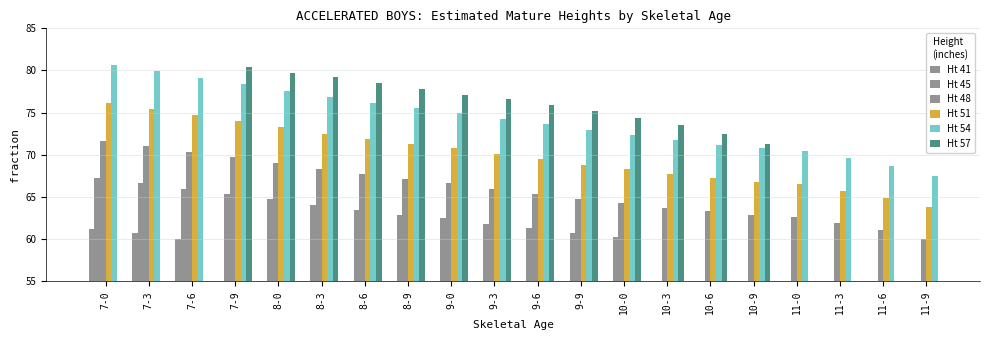

The Ht 51 series shows 75.4 at 7-3. True or false?

True